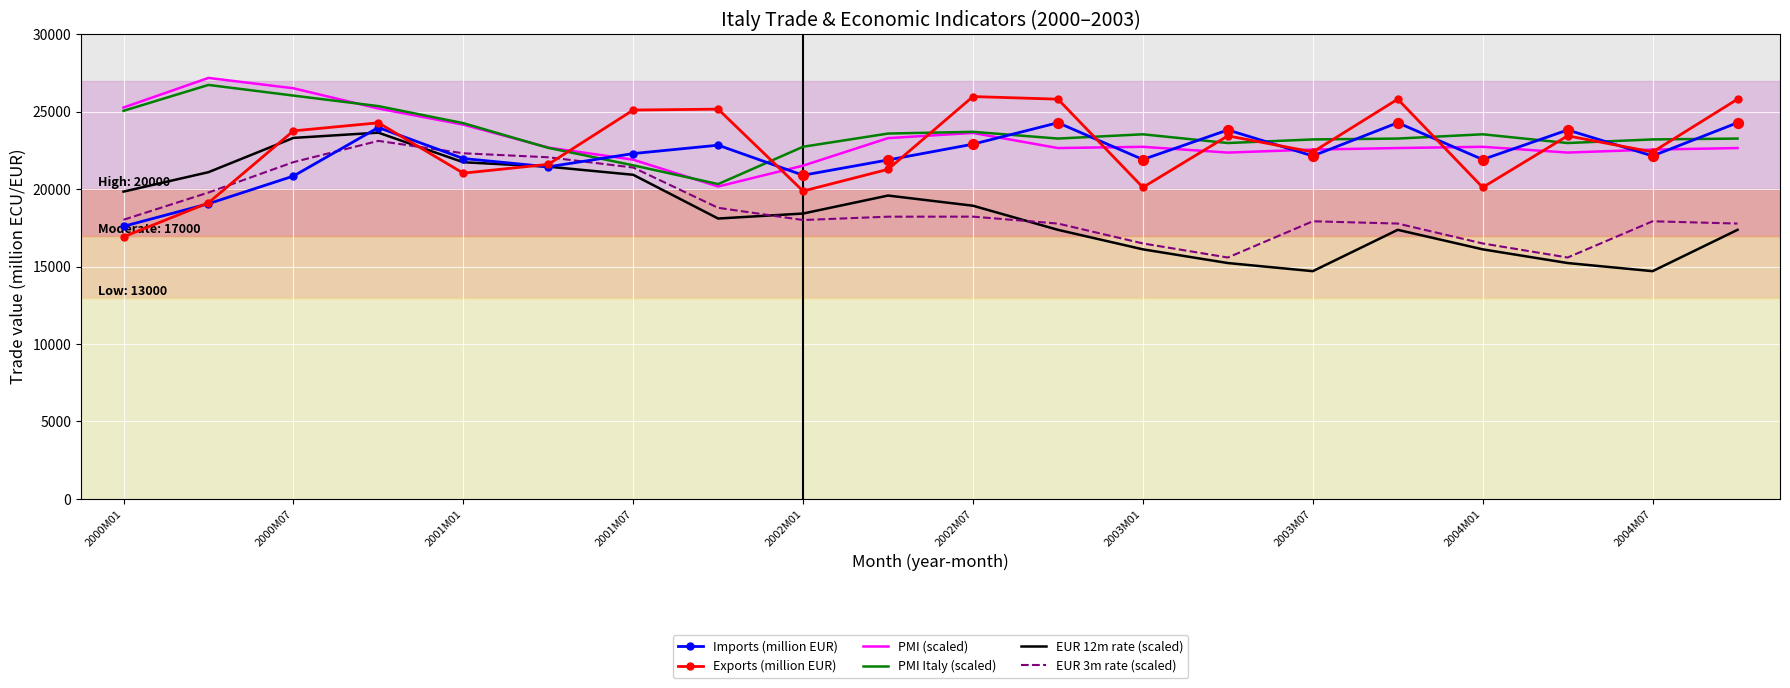

Which series ends up on top after the final intersection of EUR 3m rate (scaled) and Exports (million EUR)?

Exports (million EUR)